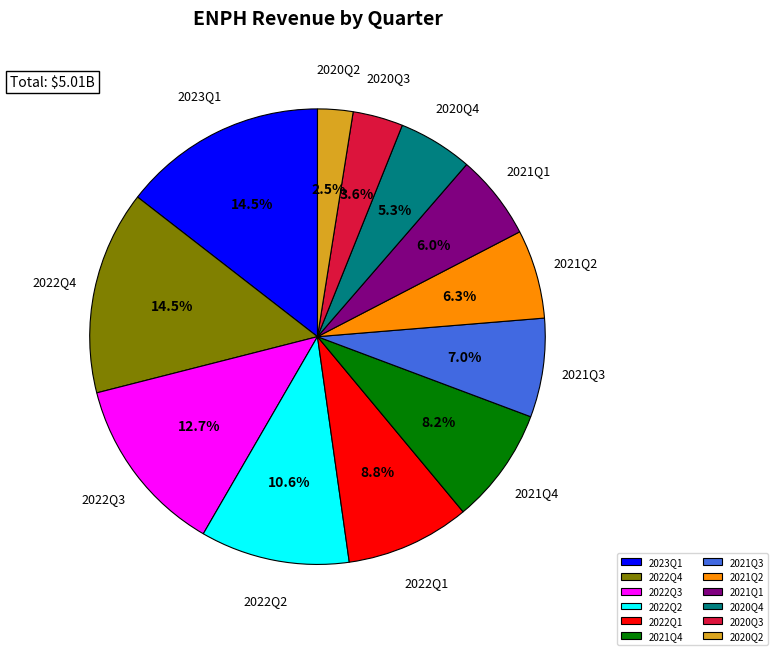

To the nearest percent, what is the difference between the 2020Q2 and 2022Q2 slice percentages?

8%